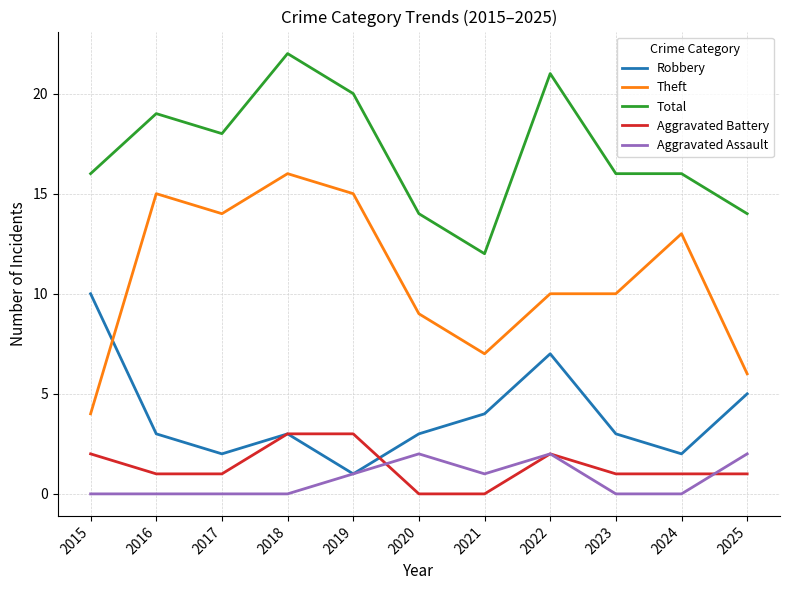

Reading left to right, extract all data points from this chart.

Robbery: 2015=10	2016=3	2017=2	2018=3	2019=1	2020=3	2021=4	2022=7	2023=3	2024=2	2025=5
Theft: 2015=4	2016=15	2017=14	2018=16	2019=15	2020=9	2021=7	2022=10	2023=10	2024=13	2025=6
Total: 2015=16	2016=19	2017=18	2018=22	2019=20	2020=14	2021=12	2022=21	2023=16	2024=16	2025=14
Aggravated Battery: 2015=2	2016=1	2017=1	2018=3	2019=3	2020=0	2021=0	2022=2	2023=1	2024=1	2025=1
Aggravated Assault: 2015=0	2016=0	2017=0	2018=0	2019=1	2020=2	2021=1	2022=2	2023=0	2024=0	2025=2